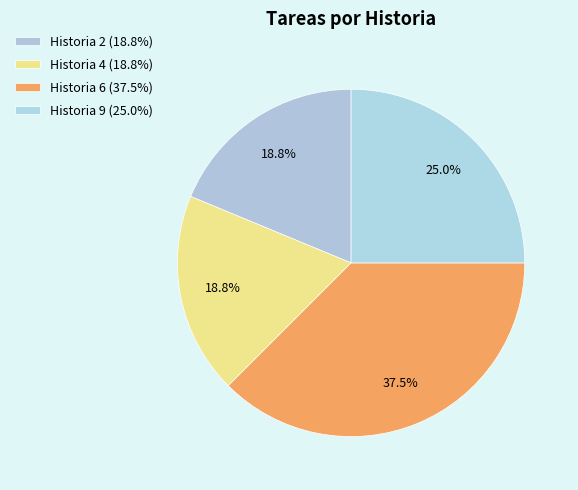

How many slices are in this pie chart?

4